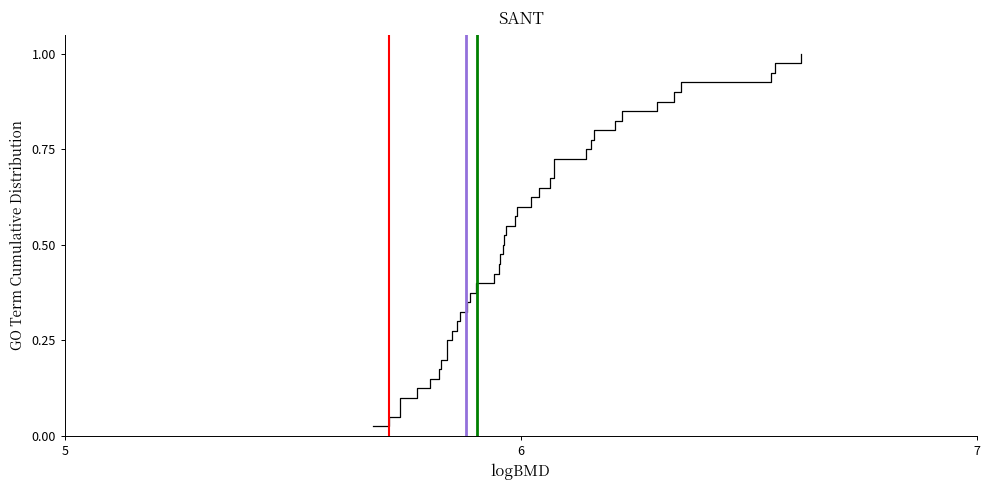

What is the value of the 15th point from the left?

0.4